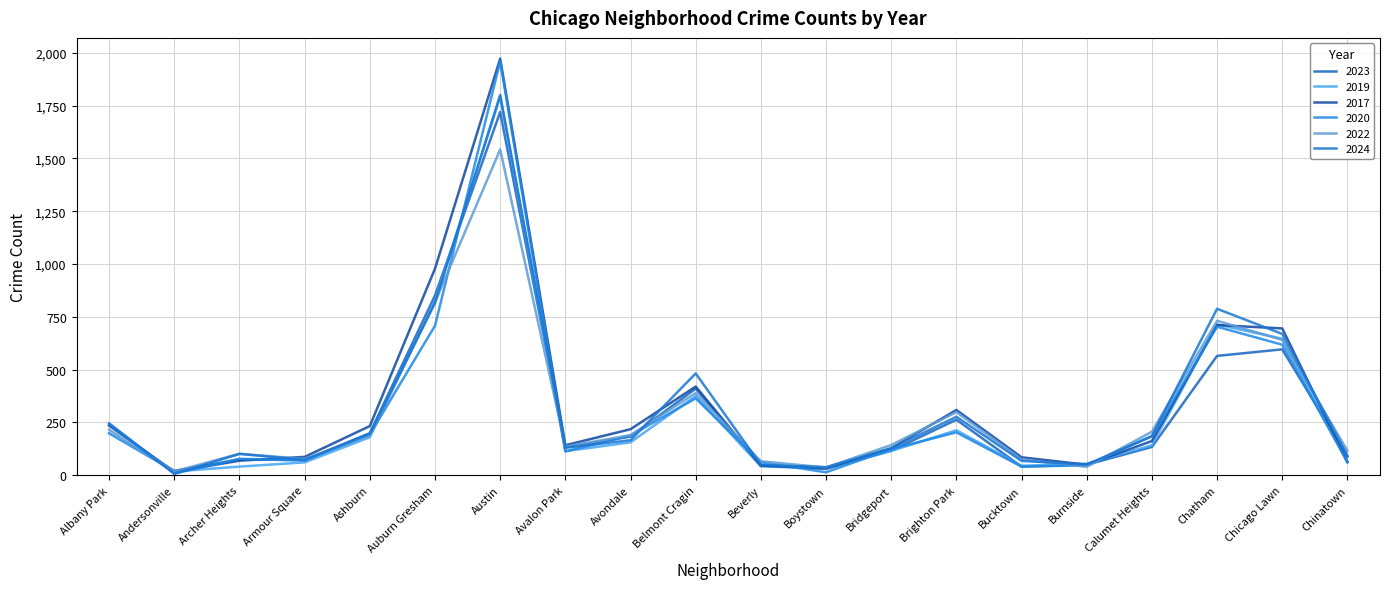

Read the 2019 value at Bridgeport, to the nearest 10.

120